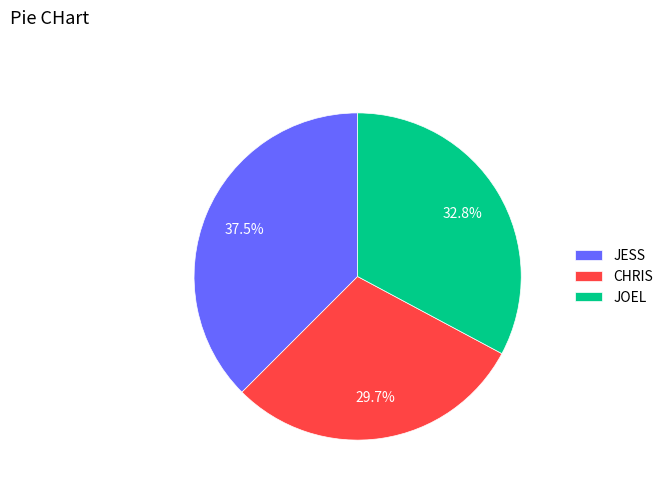

Is there a majority slice in this chart?

No